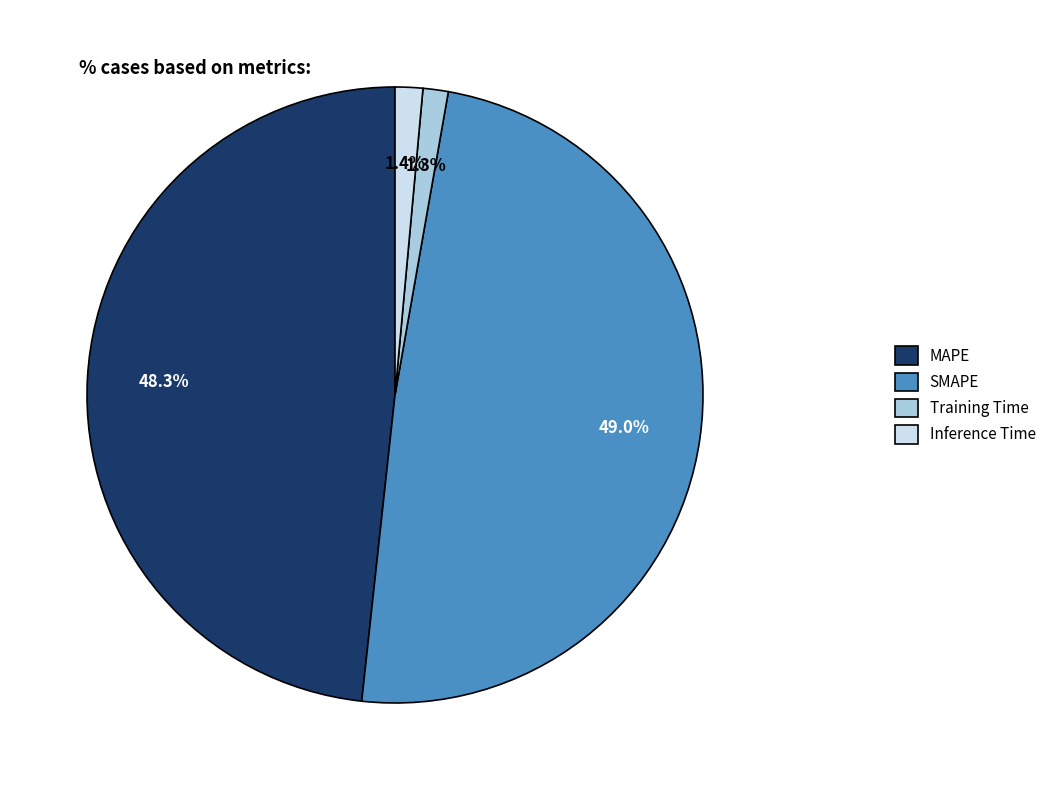

What is the largest slice in the pie chart?

SMAPE